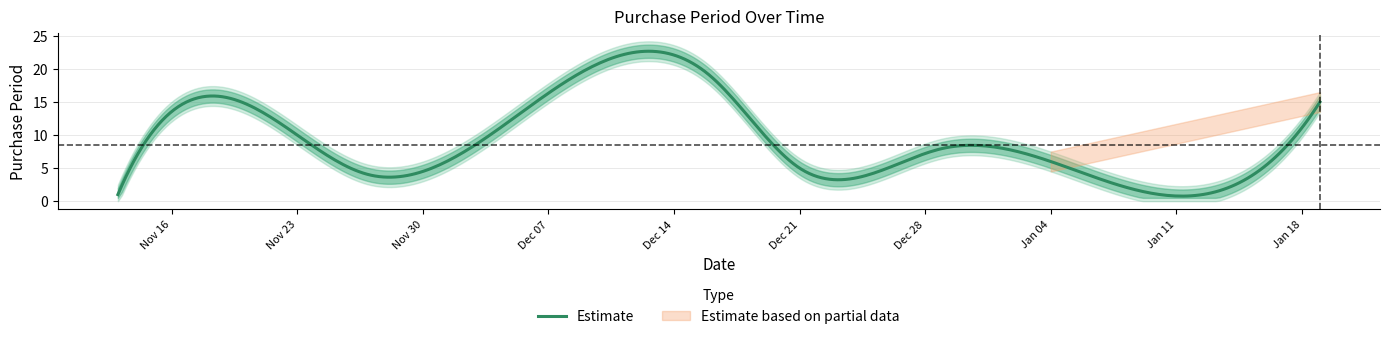

What is the ratio of the value at 2015-12-21 to the value at 2015-11-27?

1.2